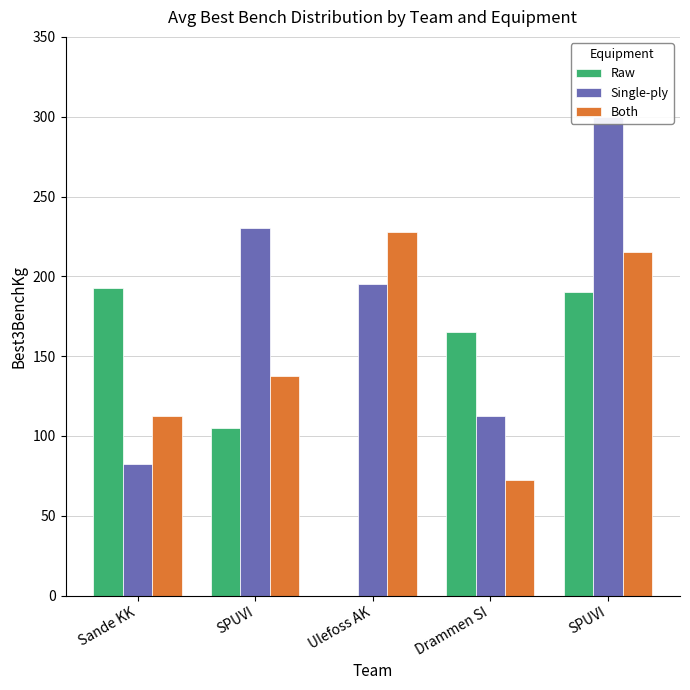

Where does the Raw series first go above 165?

Sande KK